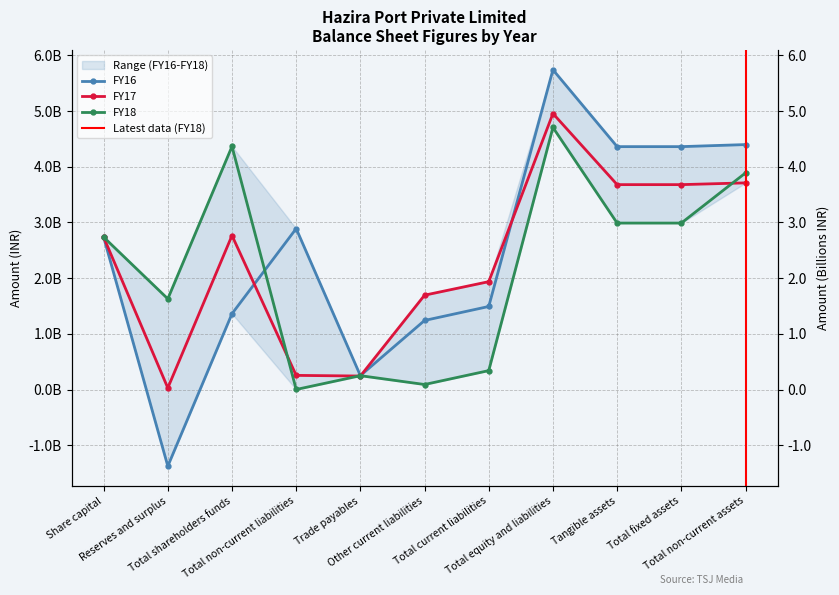

What are all the series names shown in the legend?

FY16, FY17, FY18